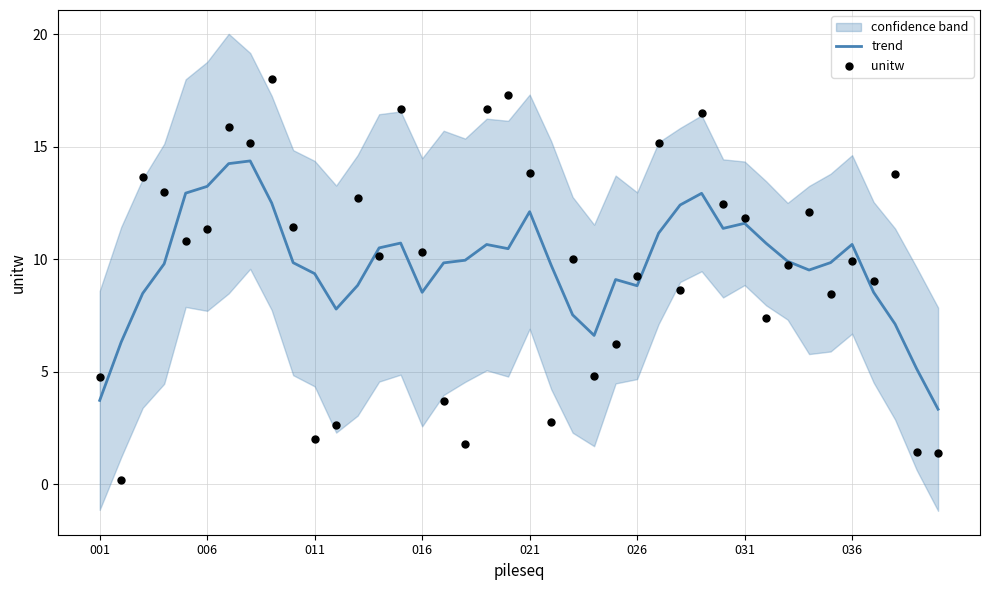

Which series contains the highest Y value?

unitw